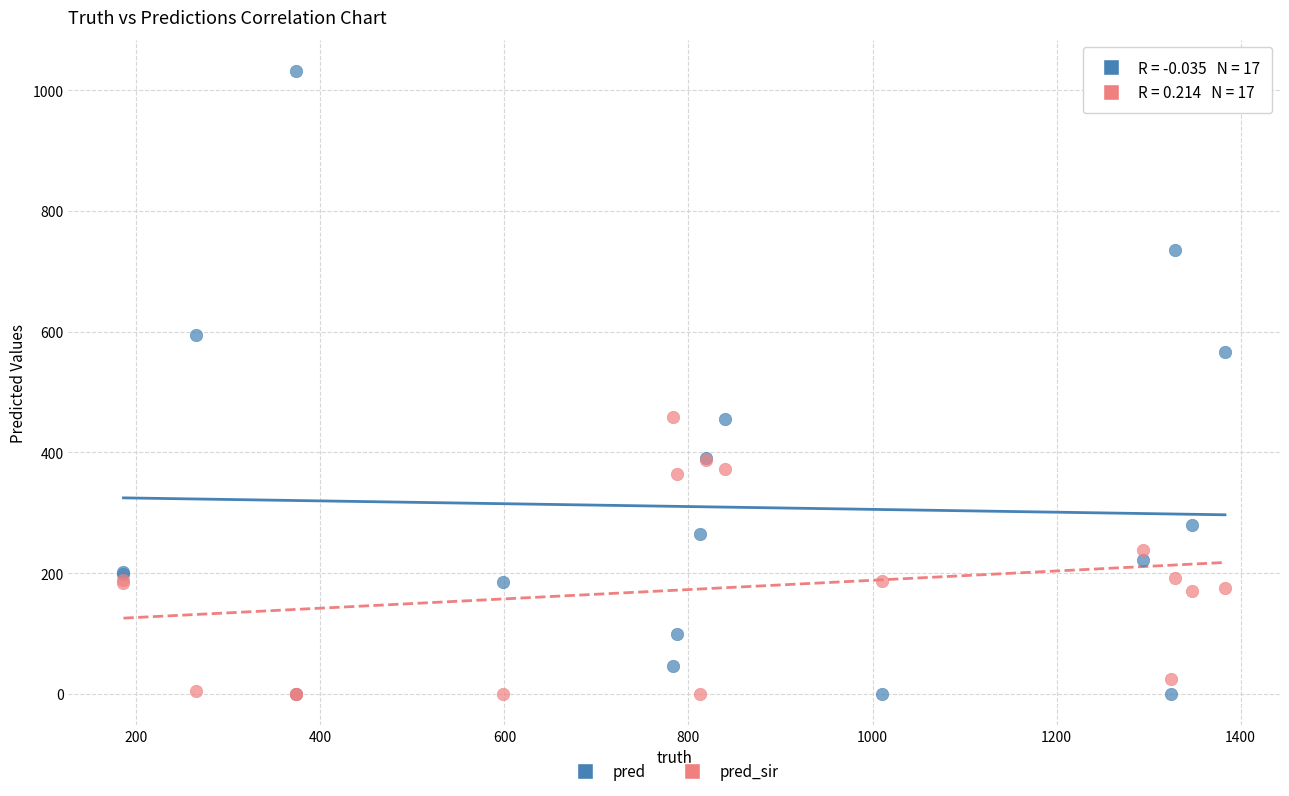

Which series has the widest spread of Y values?

pred